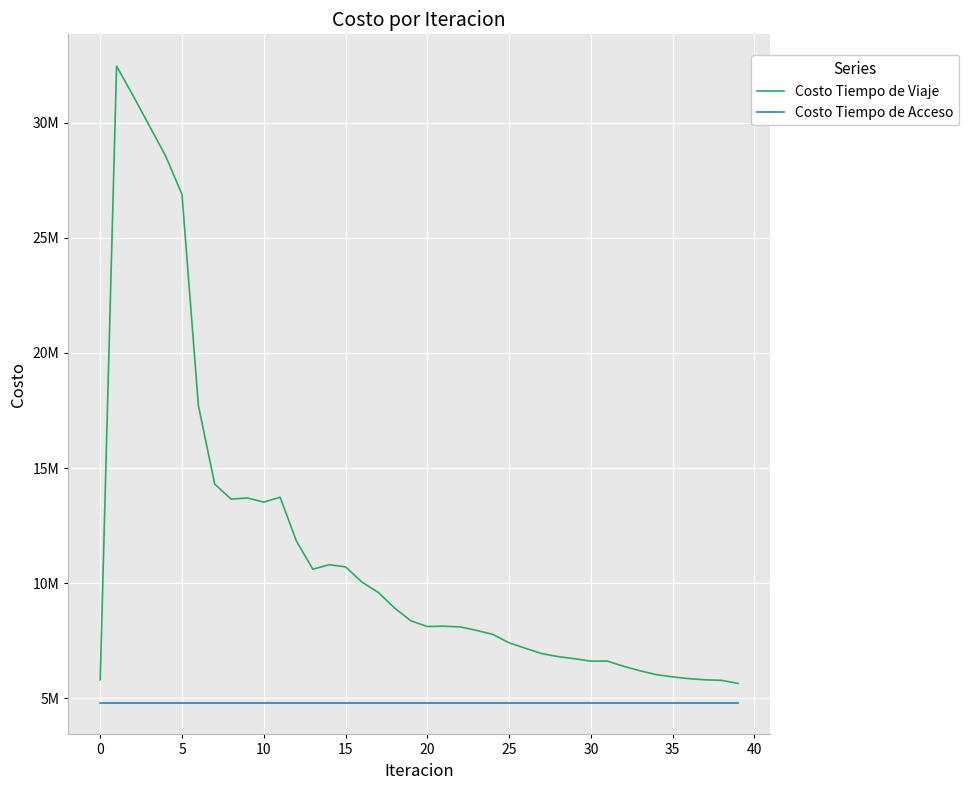

Does the chart have visible grid lines?

Yes